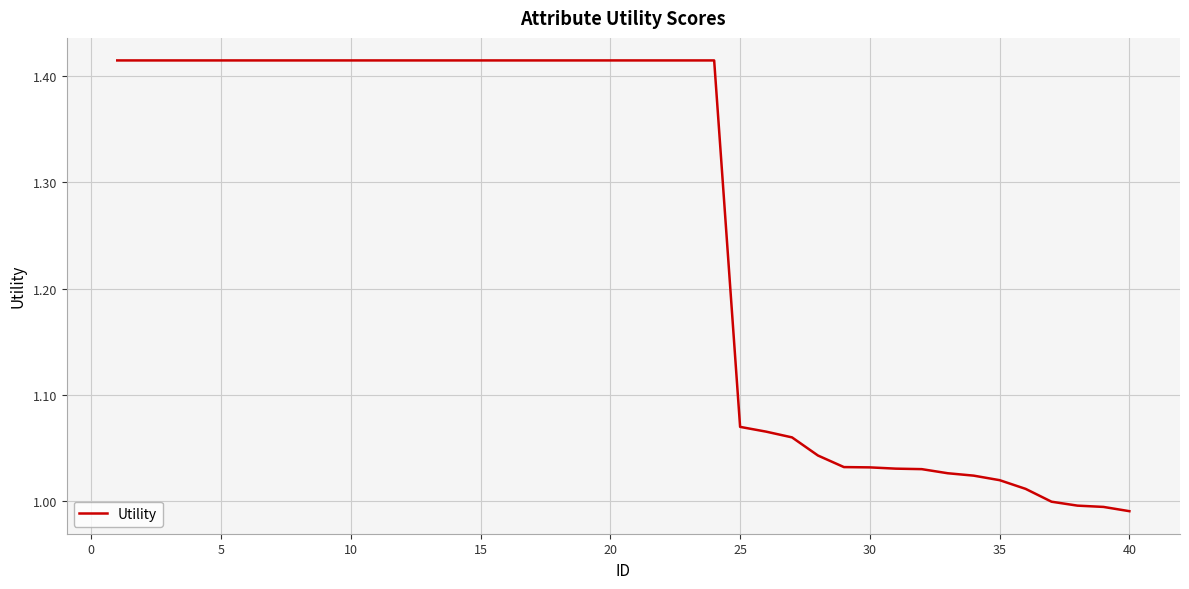

What is the difference between the maximum and minimum values?

0.4